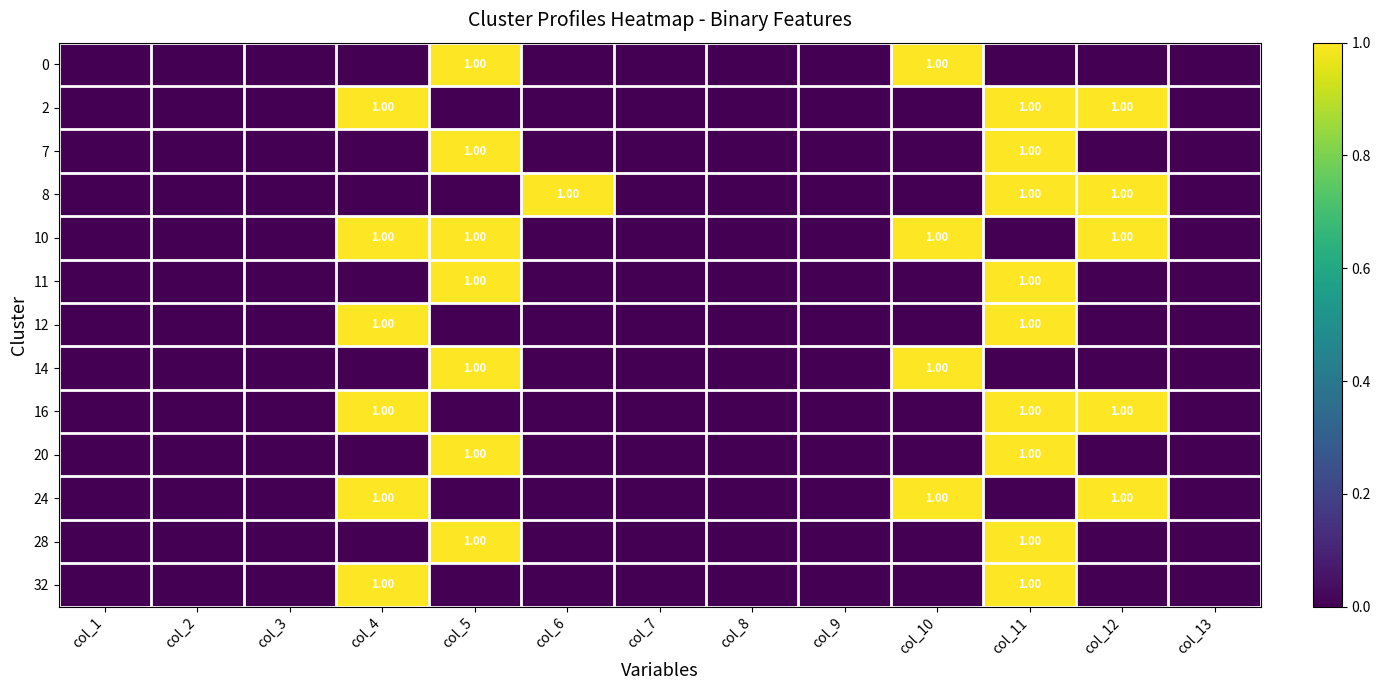

List the series in order of their peak value, highest first.

0, 2, 7, 8, 10, 11, 12, 14, 16, 20, 24, 28, 32